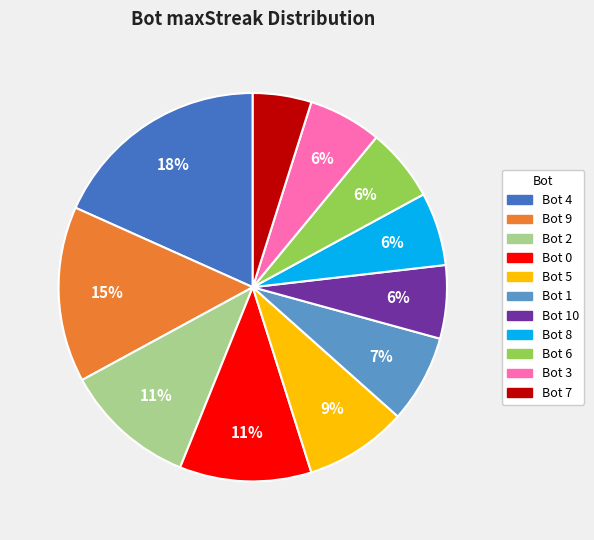

To the nearest percent, what is the average slice percentage?

9%